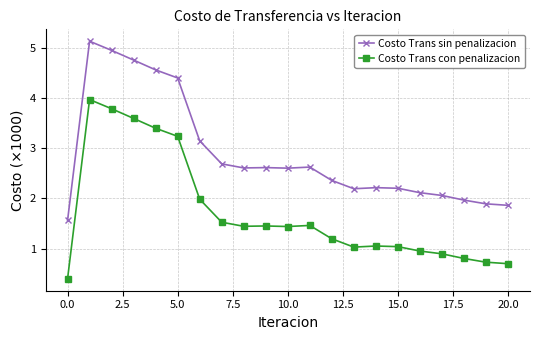

What is the maximum value shown in the chart?

5.1